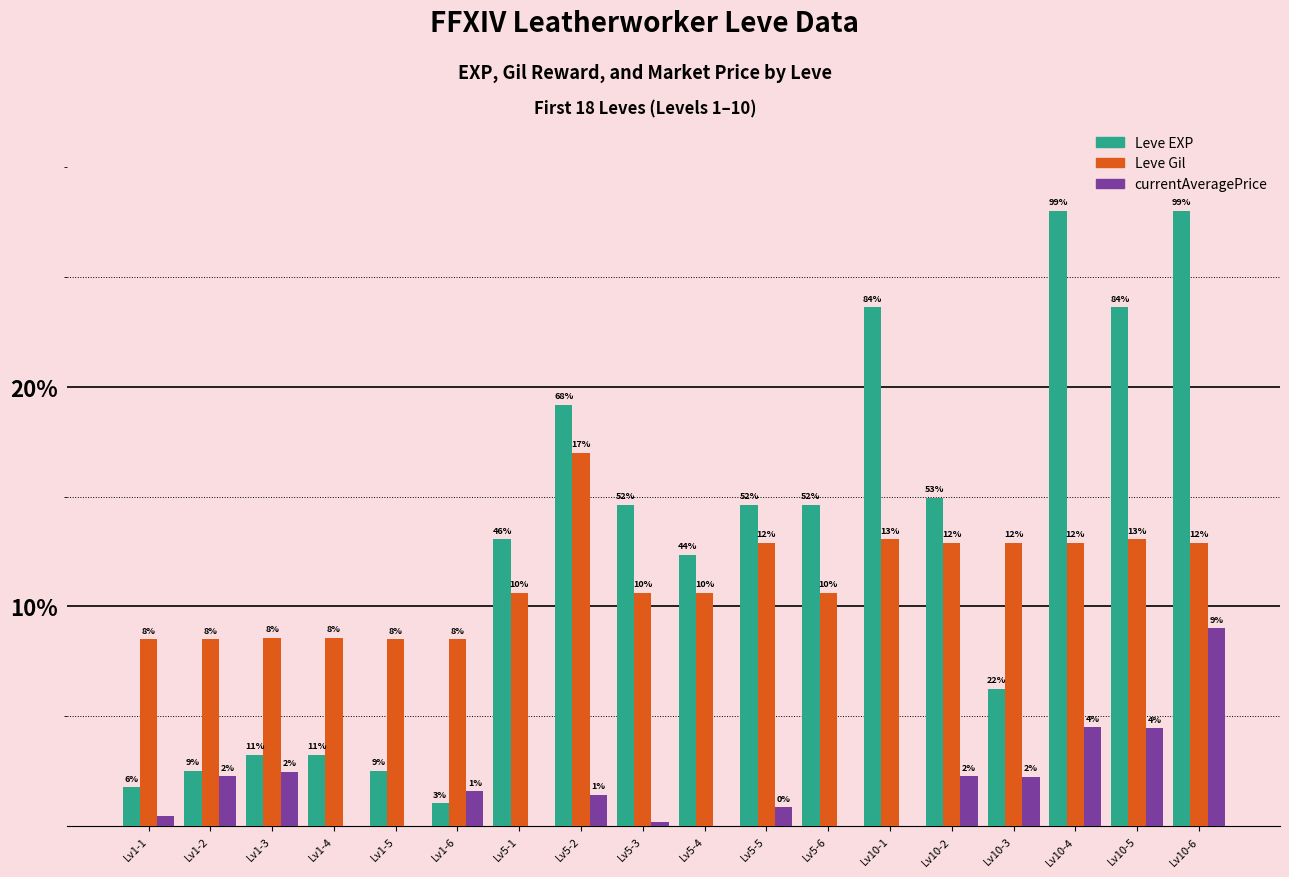

Does the chart contain stacked bars?

No